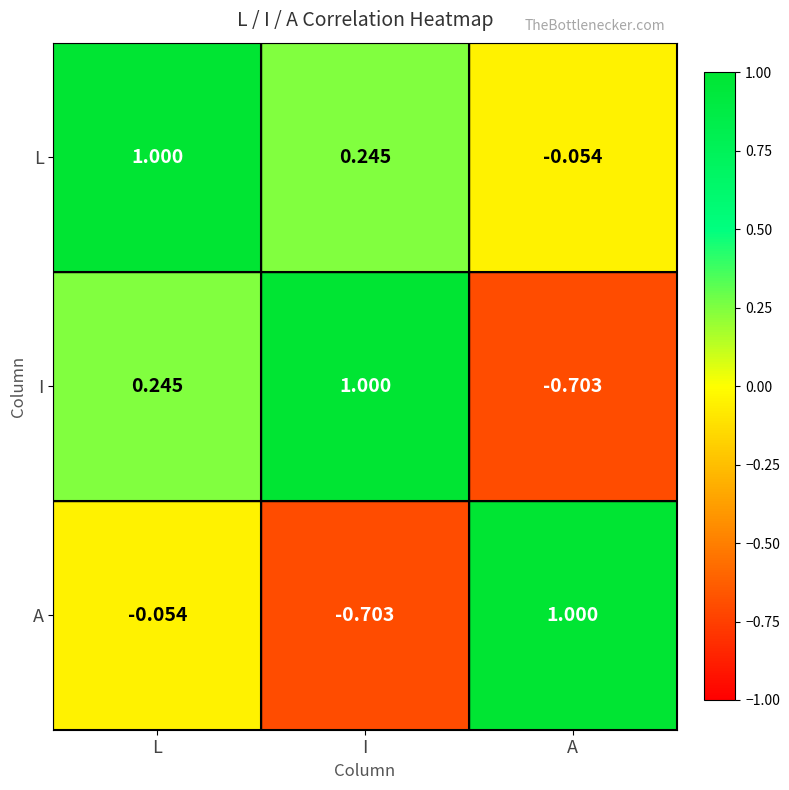

Which series has the largest total across all categories?

L